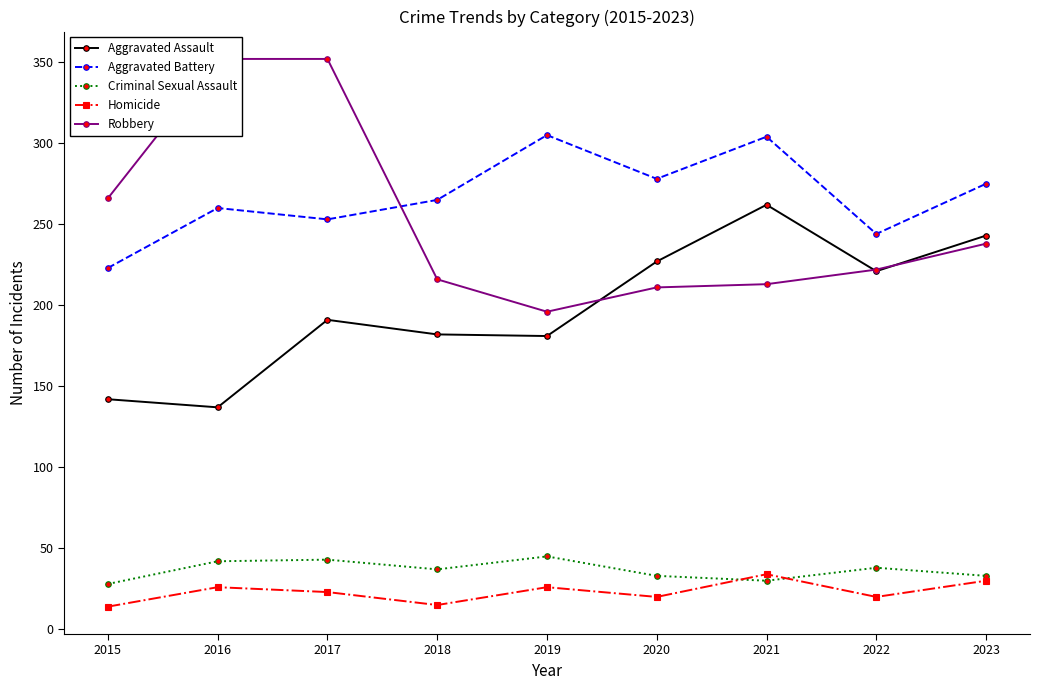

What is the minimum value shown in the chart?

14